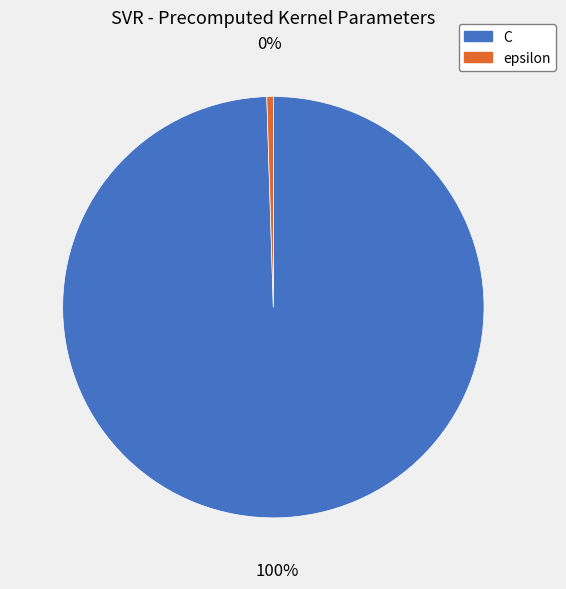

How many segments does this pie chart have?

2